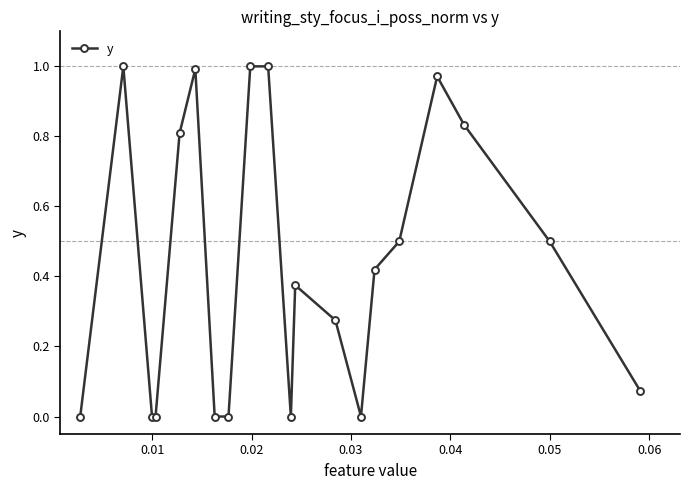

True or false: there are more than 2 points higher than both neighbors.

True